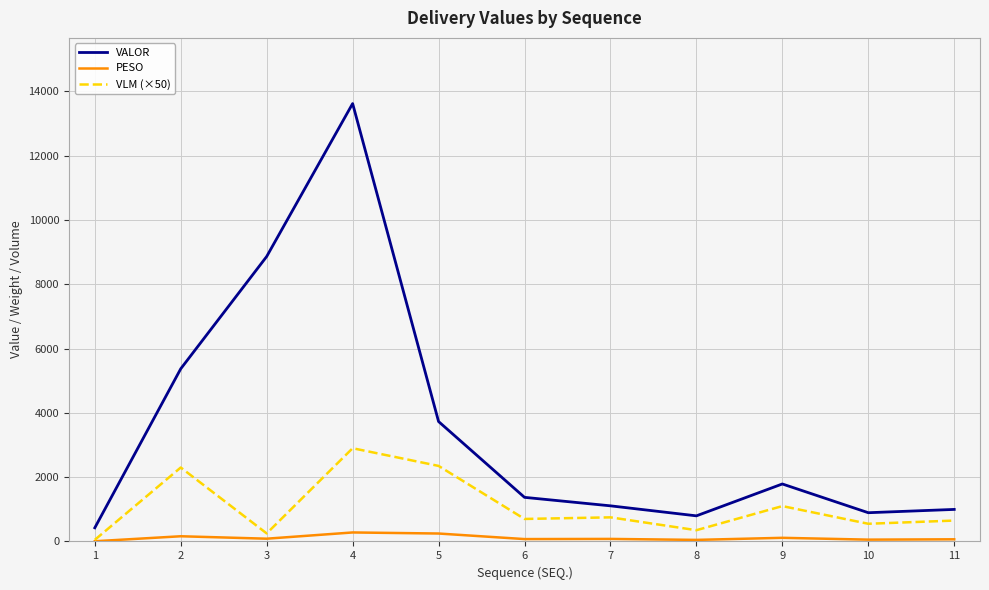

True or false: VLM (×50) and VALOR cross at least once.

False